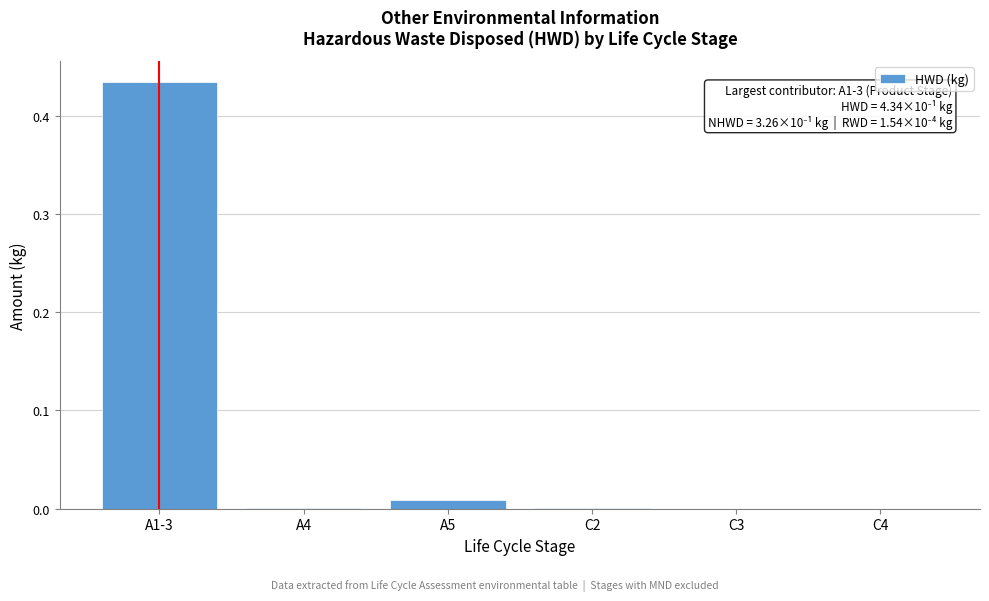

Which category has the highest value across all series?

A1-3